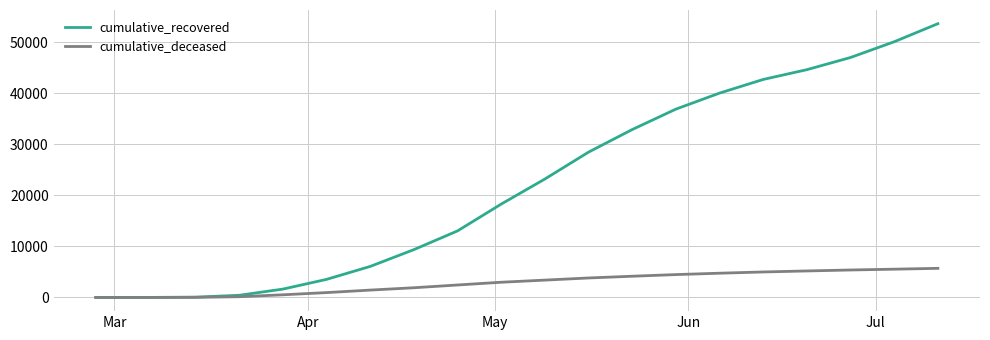

What is the maximum value for cumulative_deceased?

5700